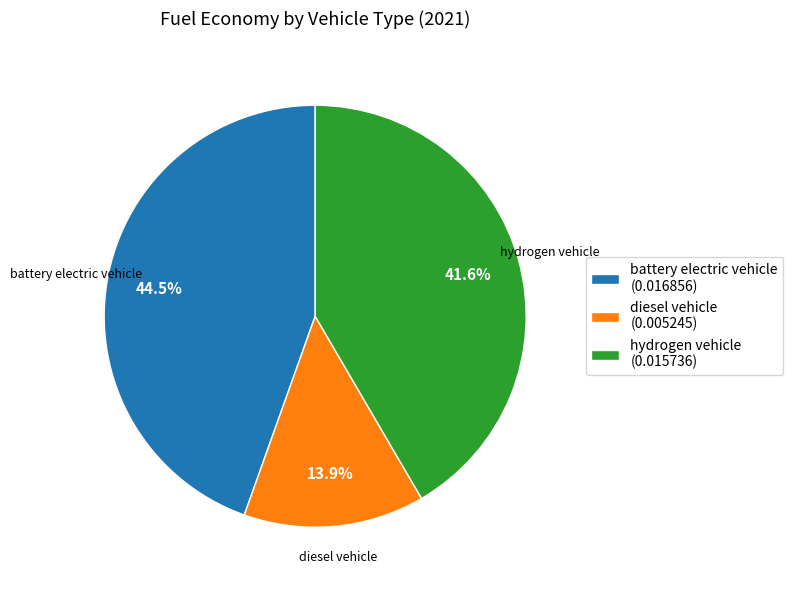

Which category has the biggest portion of the pie?

battery electric vehicle